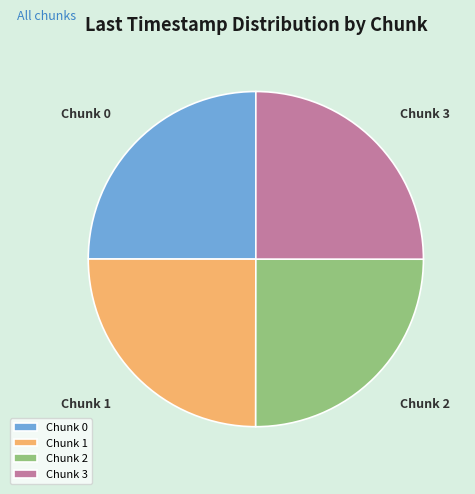

What is the ratio of the value at Chunk 3 to the value at Chunk 2?

1.0